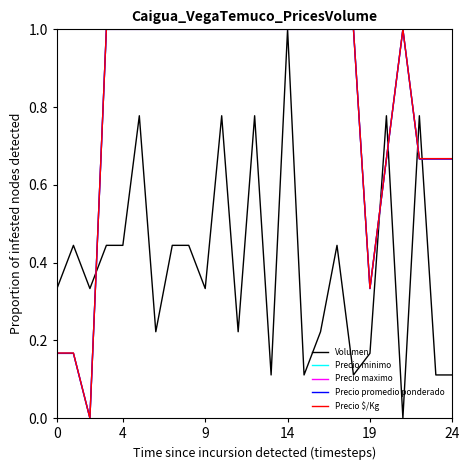

Does the chart have visible grid lines?

No